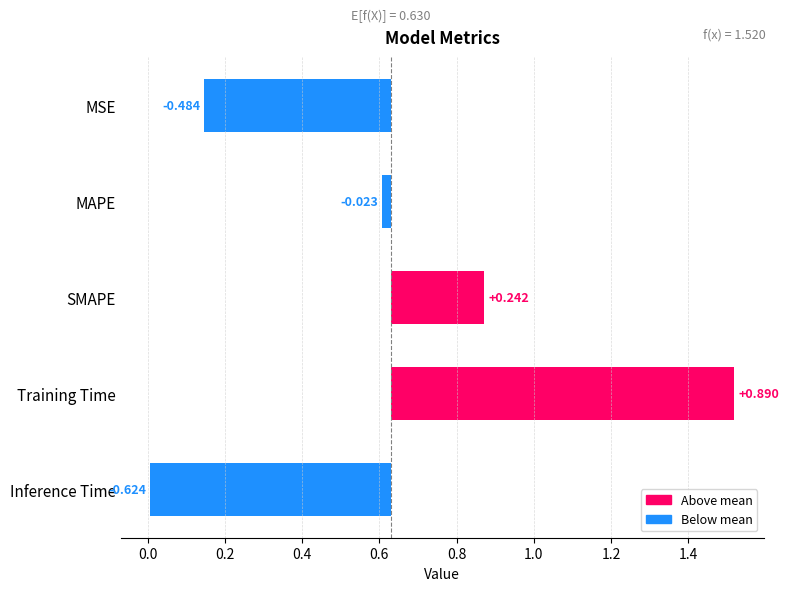

Is it true that the value at Inference Time is -1.0?

False